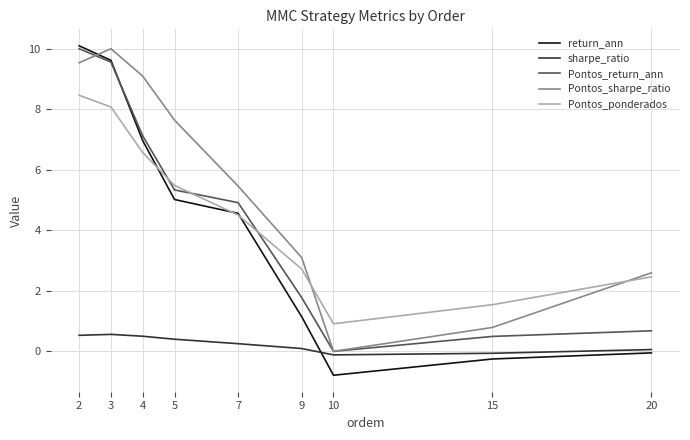

How many interior local valleys does the Pontos_return_ann series have?

1